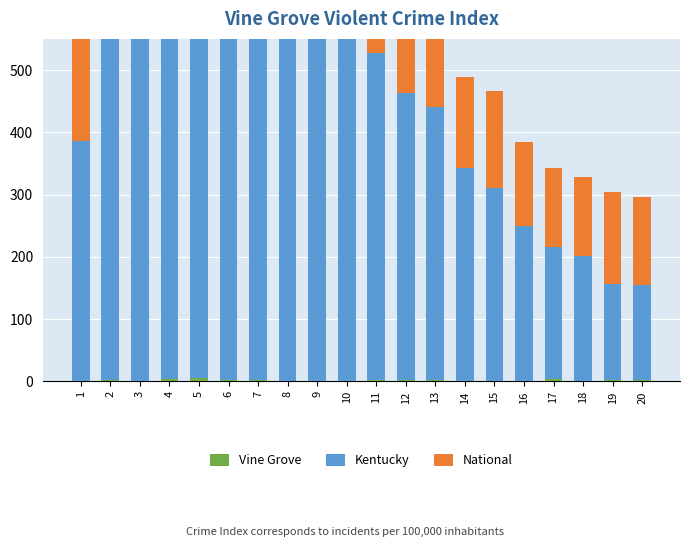

How many data points in National are above 155?

9